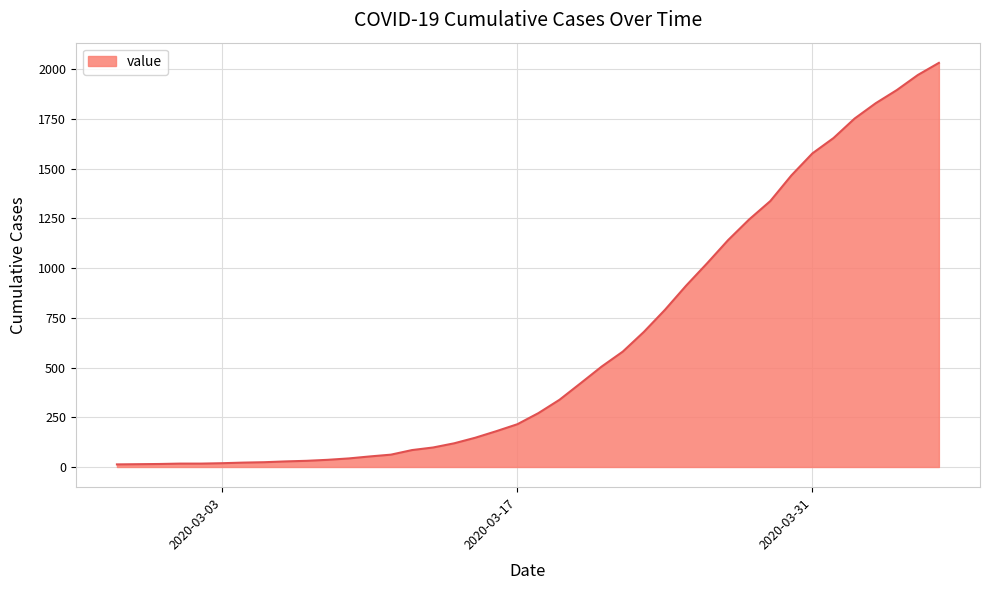

Does the chart have visible grid lines?

Yes